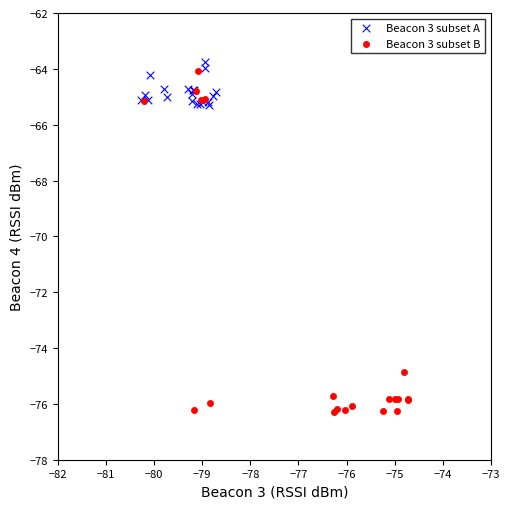

Which series reaches the maximum Y coordinate?

Beacon 3 subset A